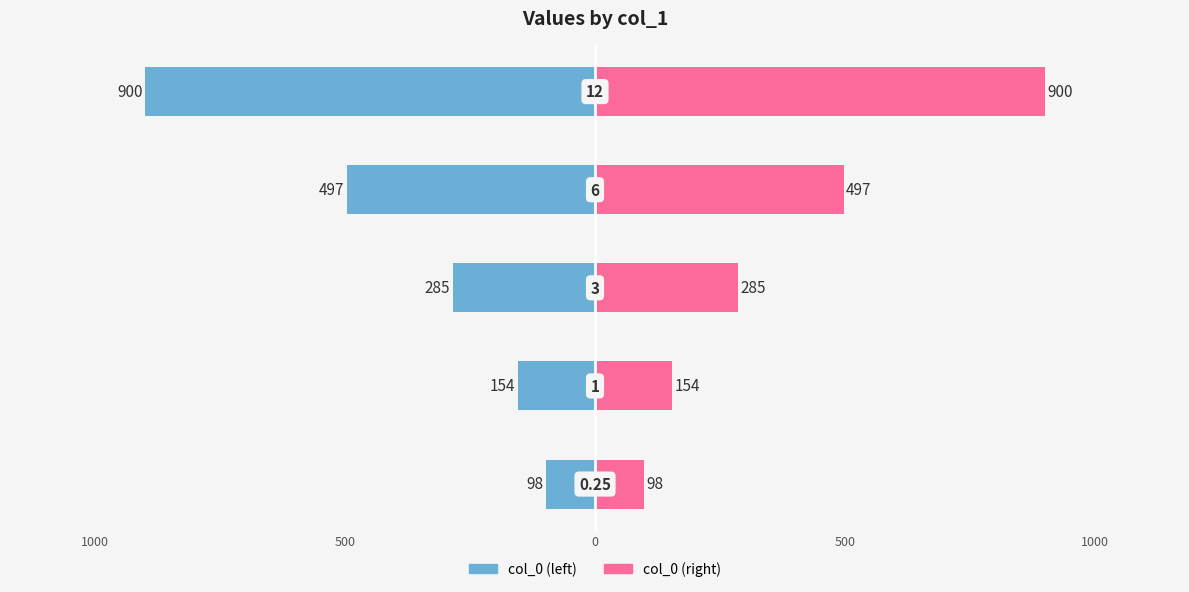

Which series has the largest total across all categories?

col_0 (right)